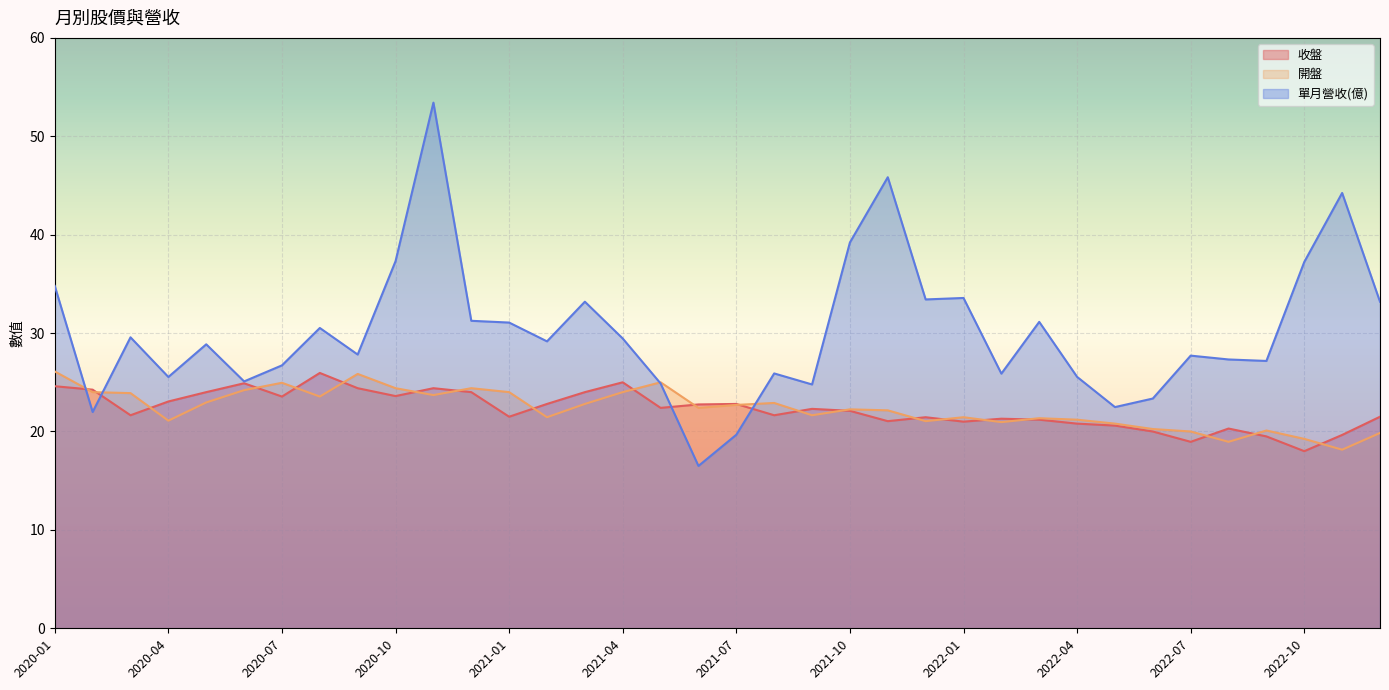

List the series in order of their peak value, lowest first.

收盤, 開盤, 單月營收